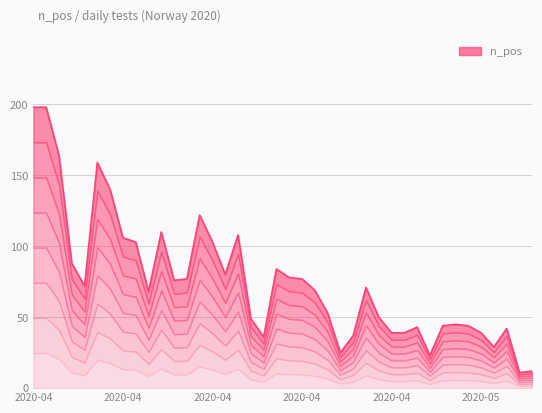

The chart shows a value of 103 at 2020-04. True or false?

True